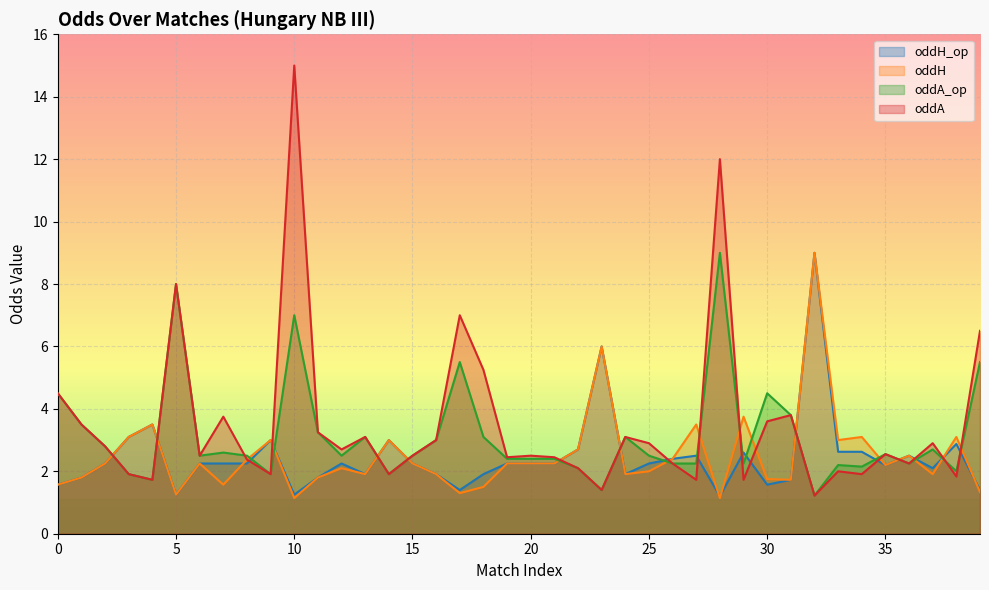

What is the spread (max minus min) of values at 26?

0.1